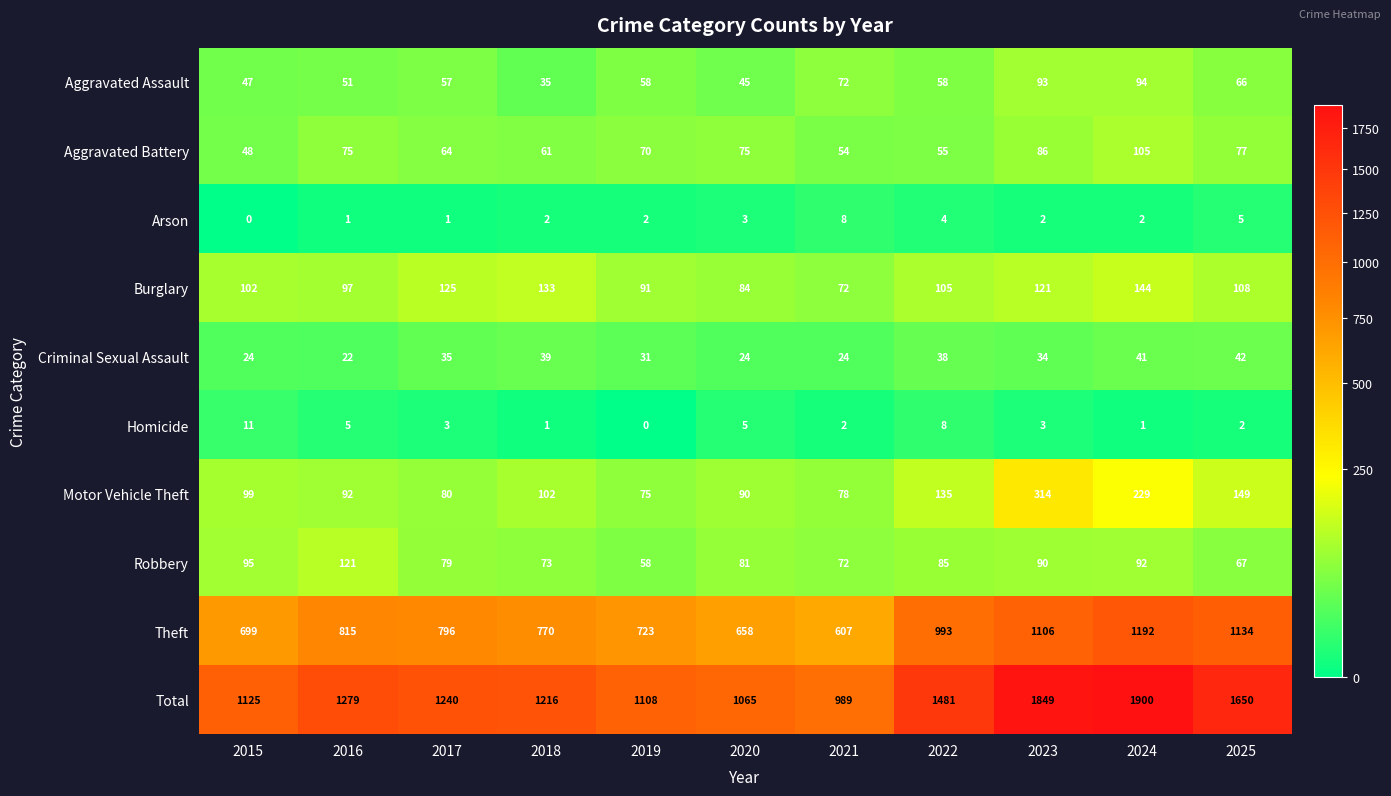

True or false: Homicide has a value of 0 at 2019.

True